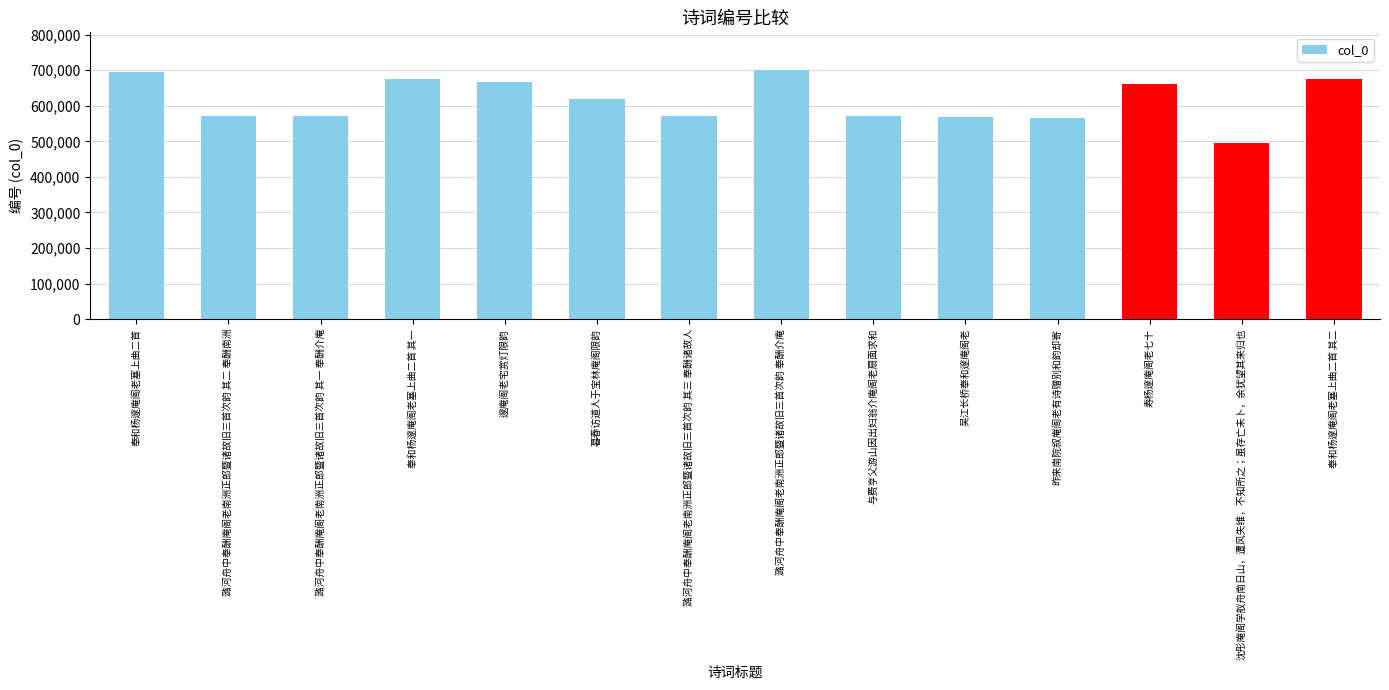

True or false: the data shows 1116590 at 邃庵阁老宅赏灯限韵.

False